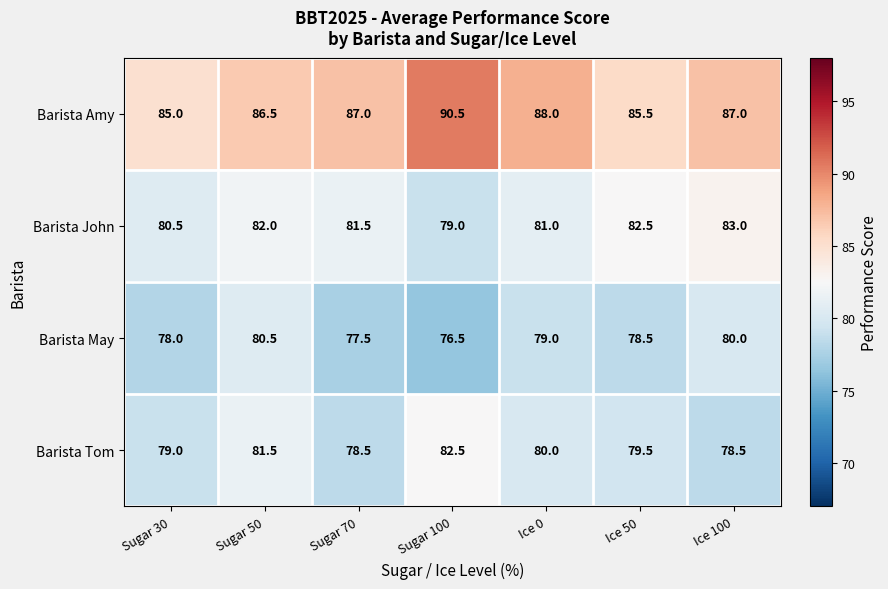

At how many categories does at least one series exceed 83?

7